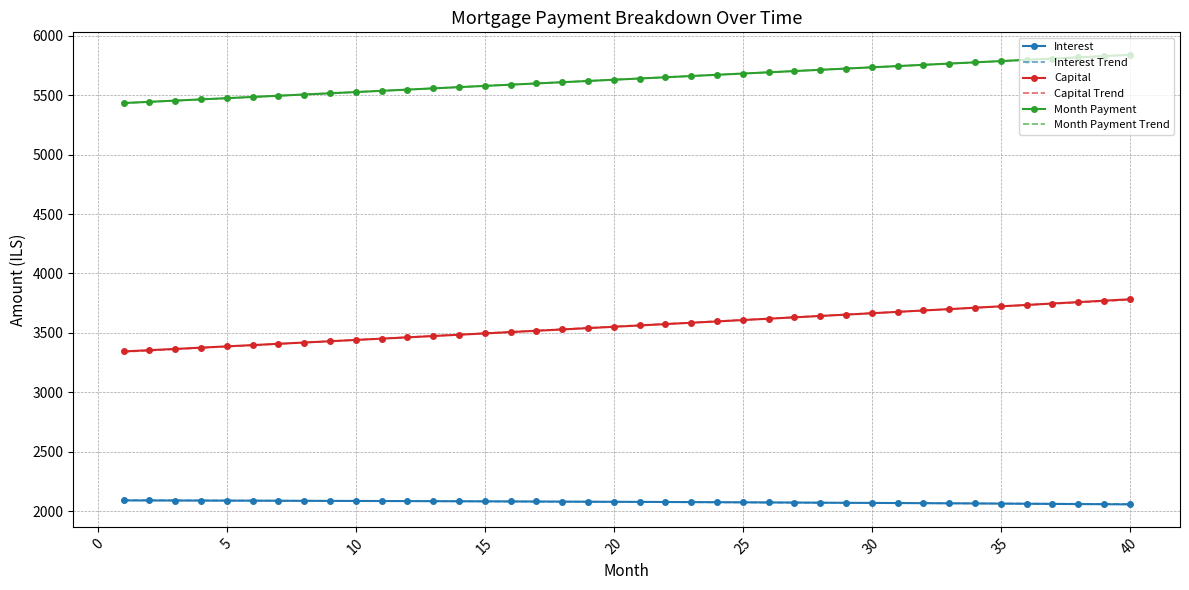

True or false: Interest and Capital Trend intersect in this chart.

False